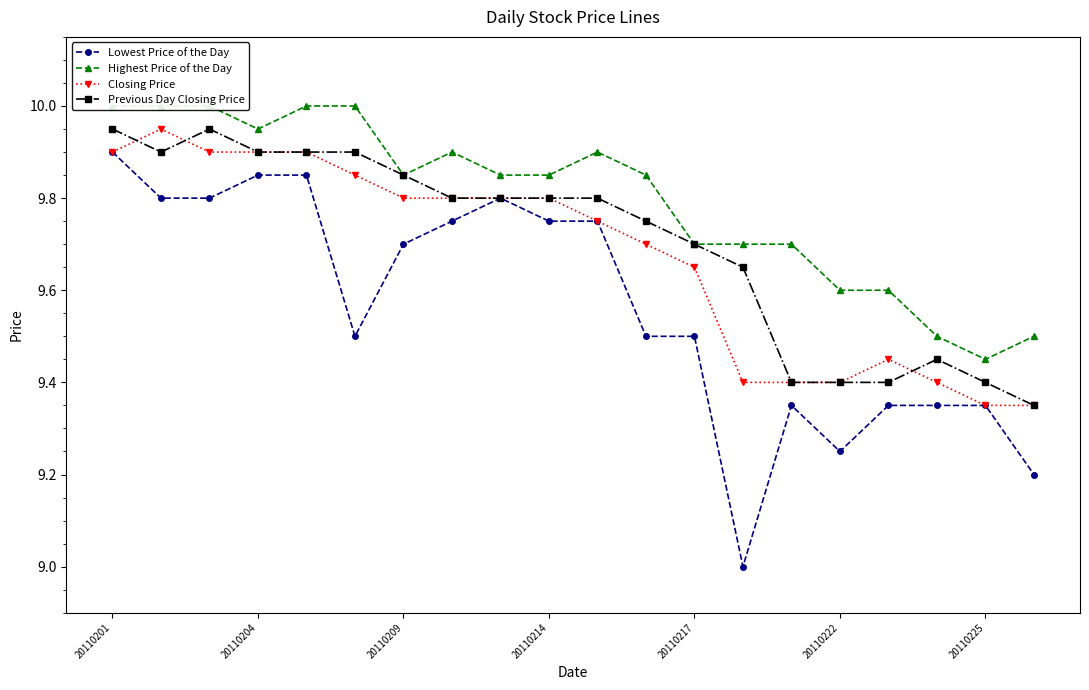

The Closing Price series shows 9.4 at 17. True or false?

True